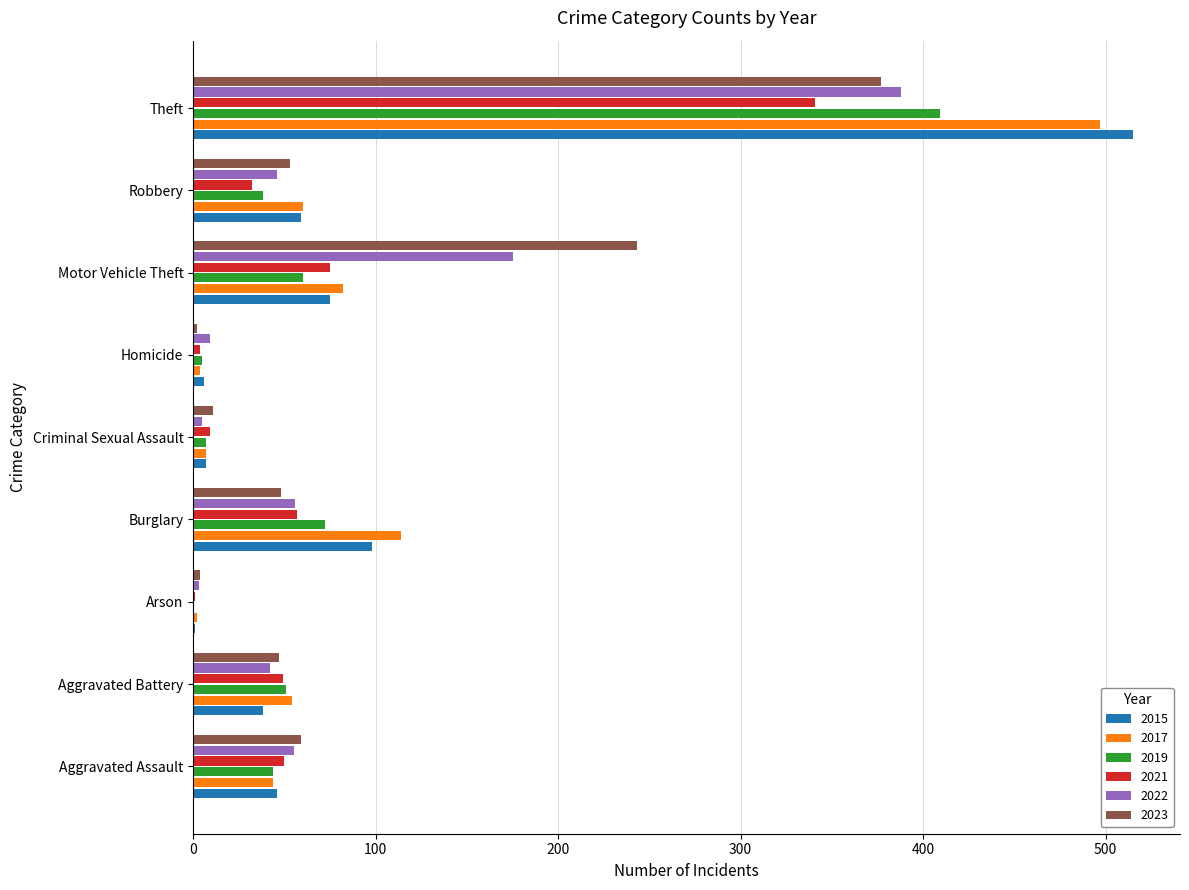

What is the maximum value shown in the chart?

515